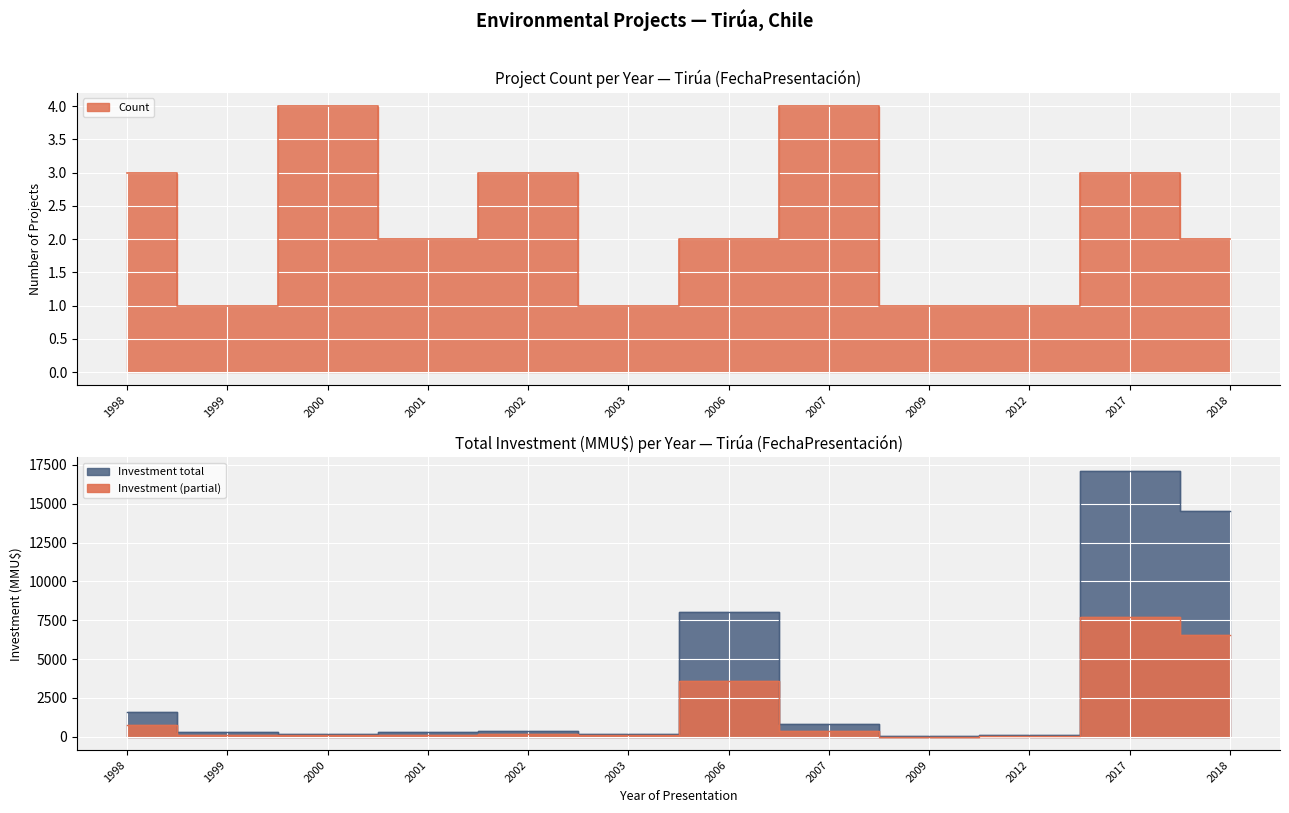

Rank the series at 2007 from highest to lowest value.

Investment(MMU$), Count